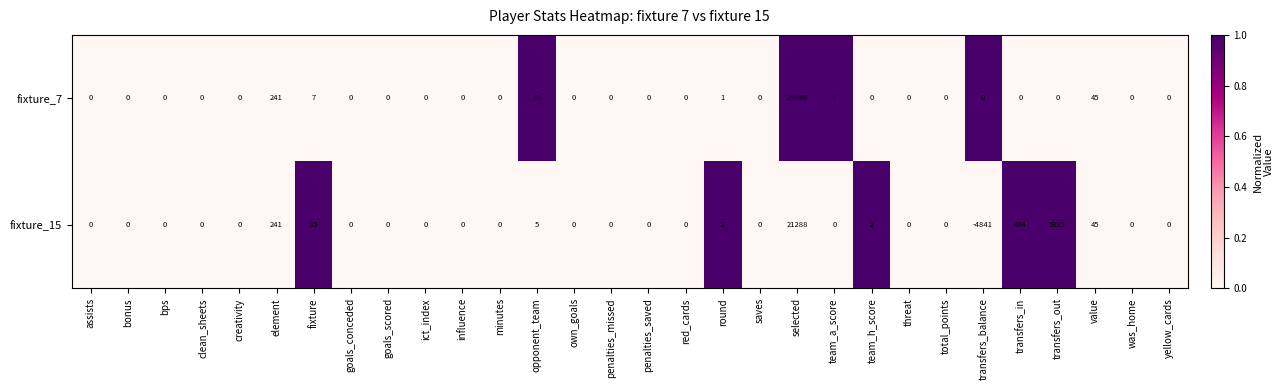

Count the number of categories in the chart.

30